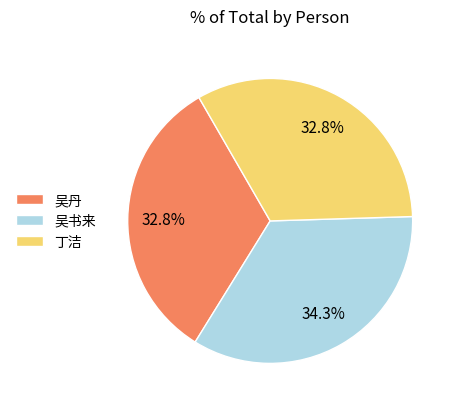

What portion of the pie excludes 吴丹?

67.2%